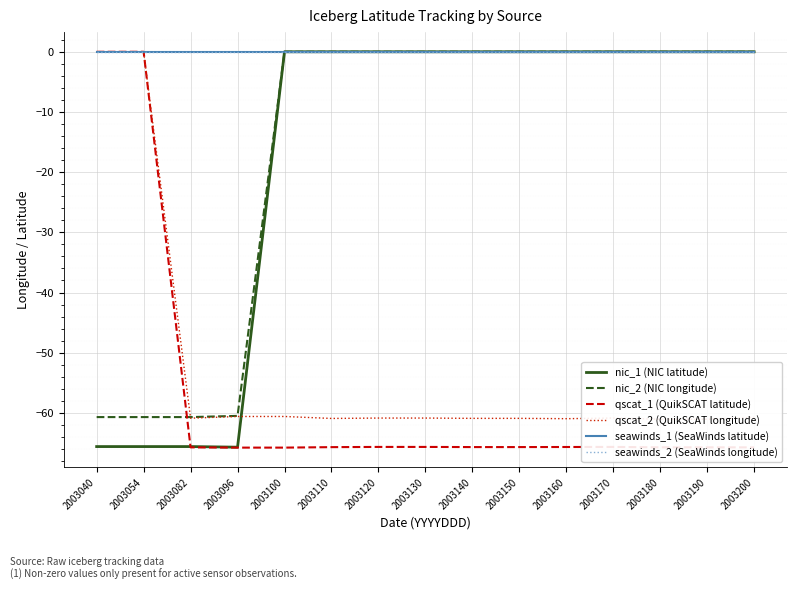

What are all the series names shown in the legend?

nic_1 (NIC latitude), nic_2 (NIC longitude), qscat_1 (QuikSCAT latitude), qscat_2 (QuikSCAT longitude), seawinds_1 (SeaWinds latitude), seawinds_2 (SeaWinds longitude)